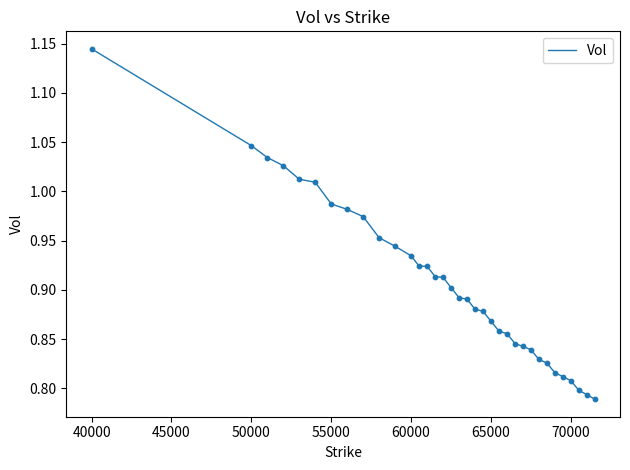

What is the difference between the maximum and minimum values?

0.4